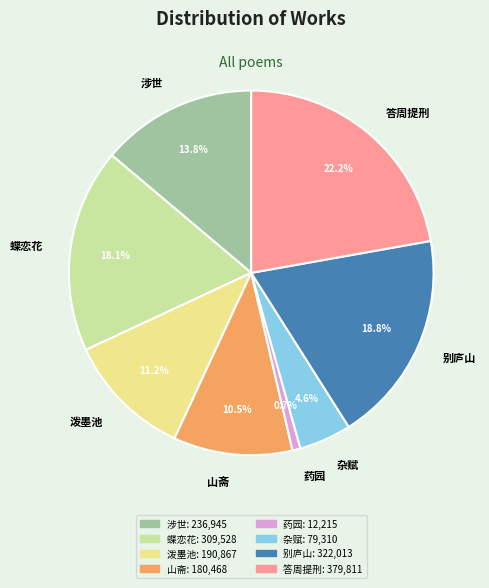

What is the ratio of the value at 杂赋 to the value at 涉世?

0.3